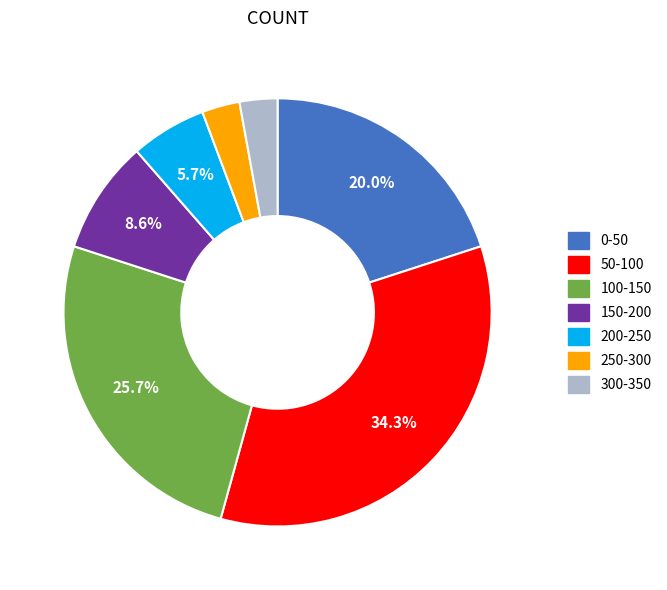

To the nearest percent, what is the combined percentage of 300-350 and 150-200?

11%